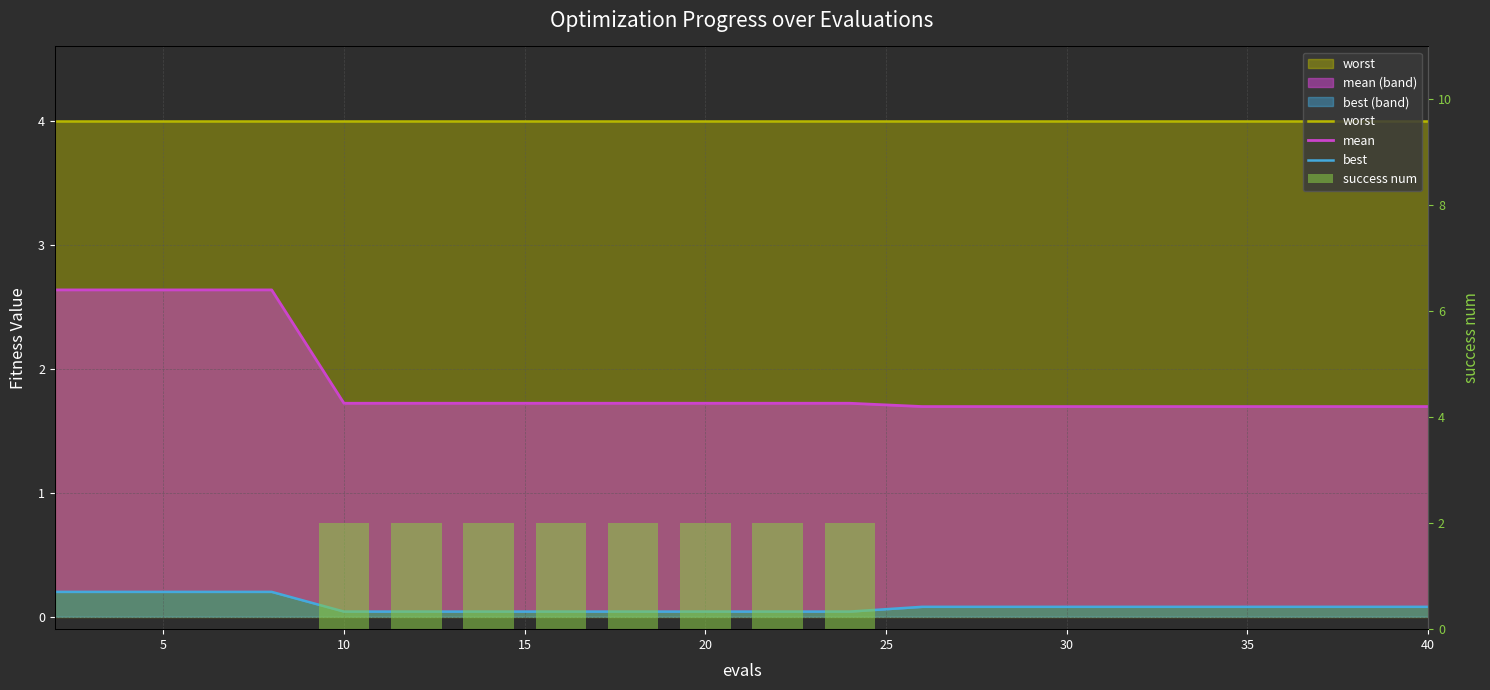

What is the sum of all worst values?

80.0